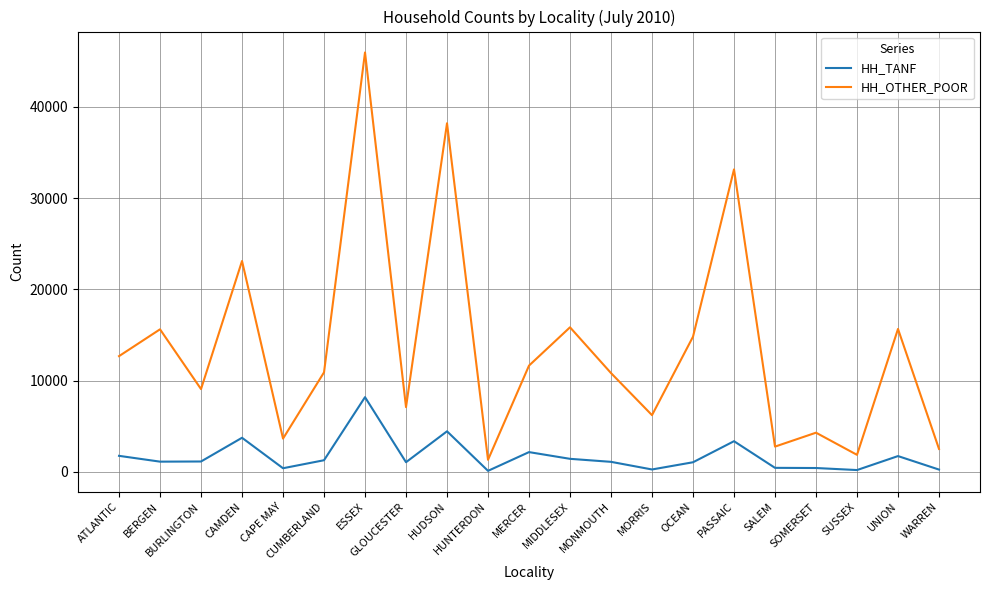

How many categories are shown in the chart?

21